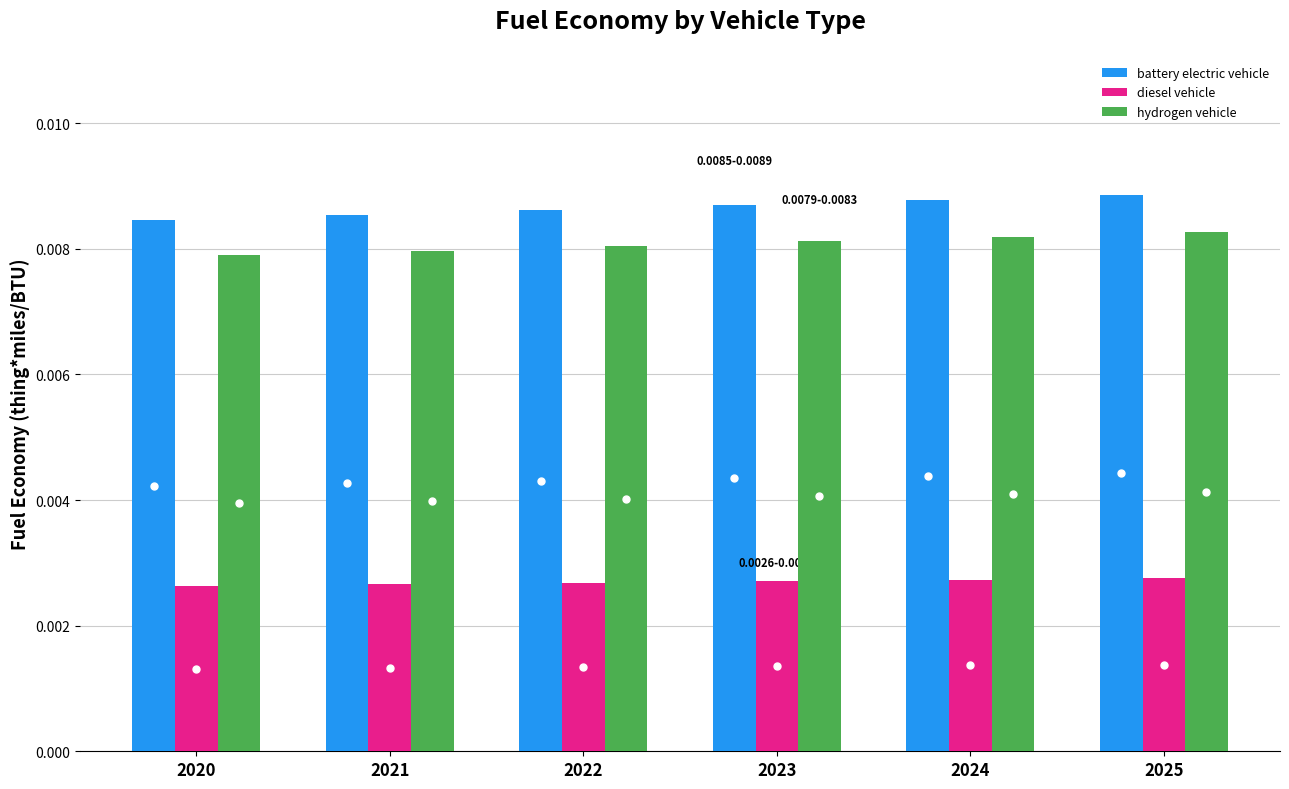

How many hydrogen vehicle values are between 0 and 1?

6